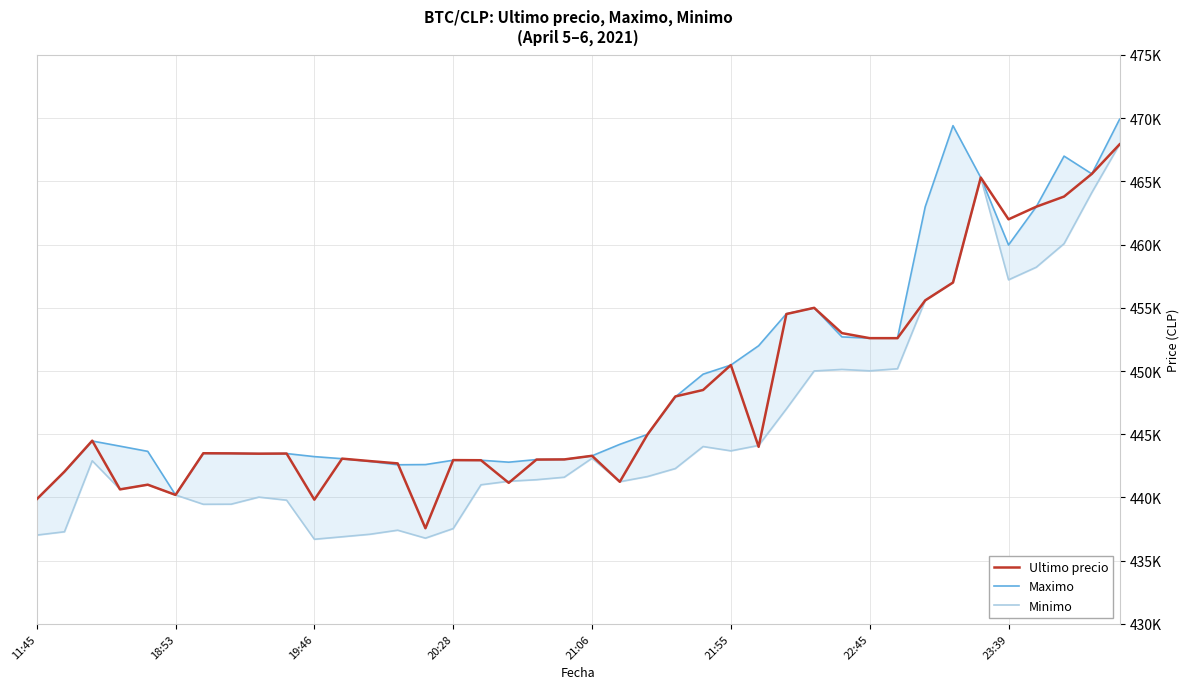

How many intersections are there between Minimo and Ultimo precio?

7